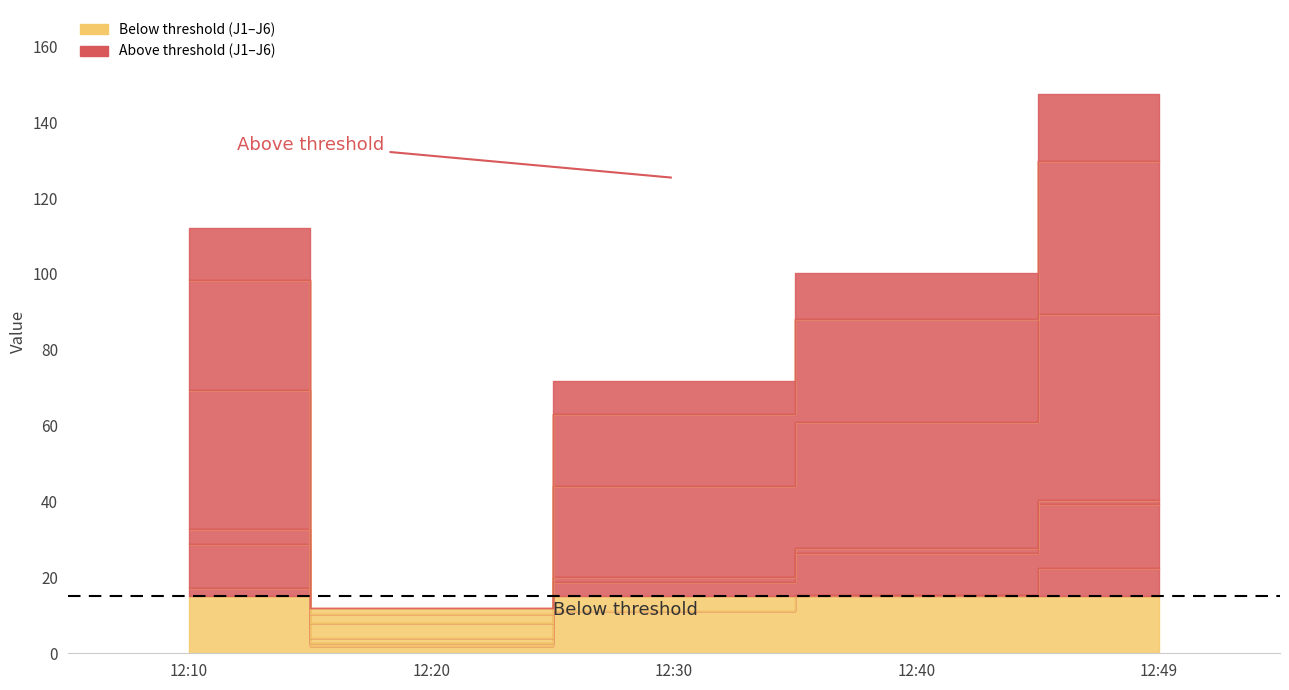

True or false: J5 and J4 cross at least once.

False